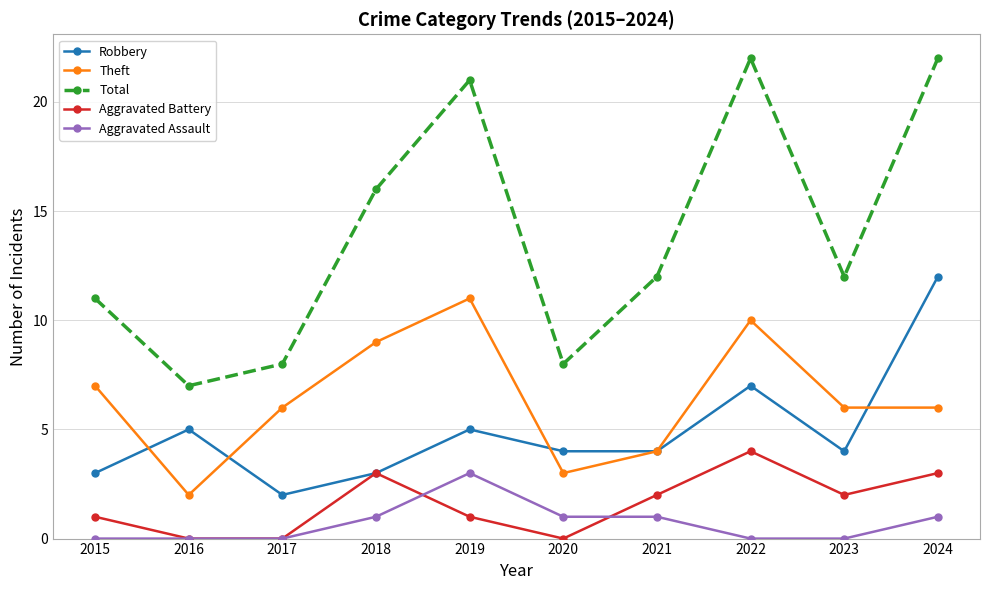

Is this an area chart (filled region under the line)?

No